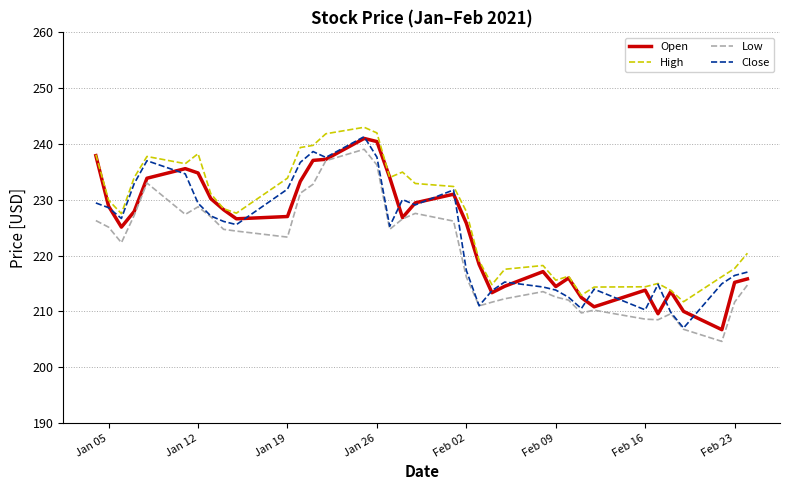

True or false: High and Low intersect in this chart.

False